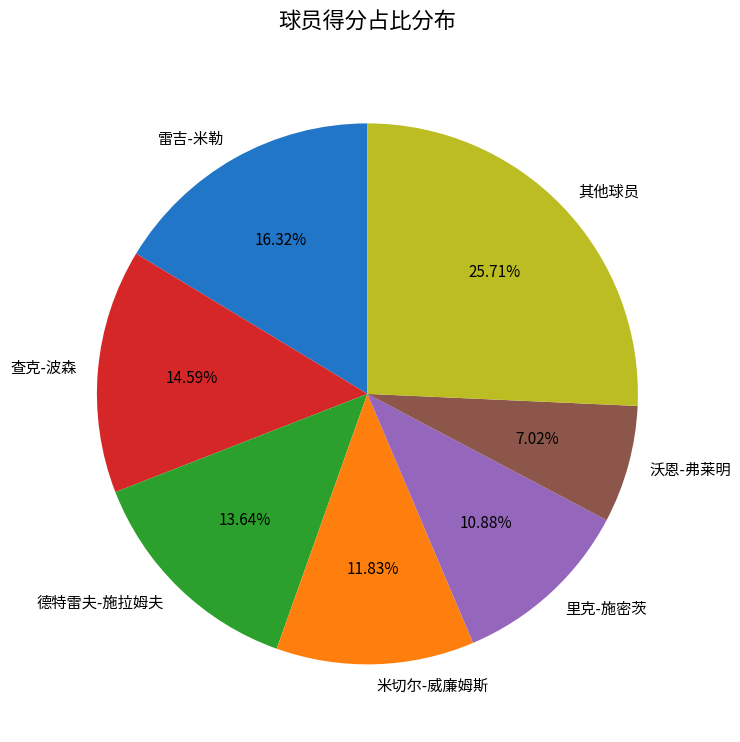

To the nearest percent, what is the average slice percentage?

14%